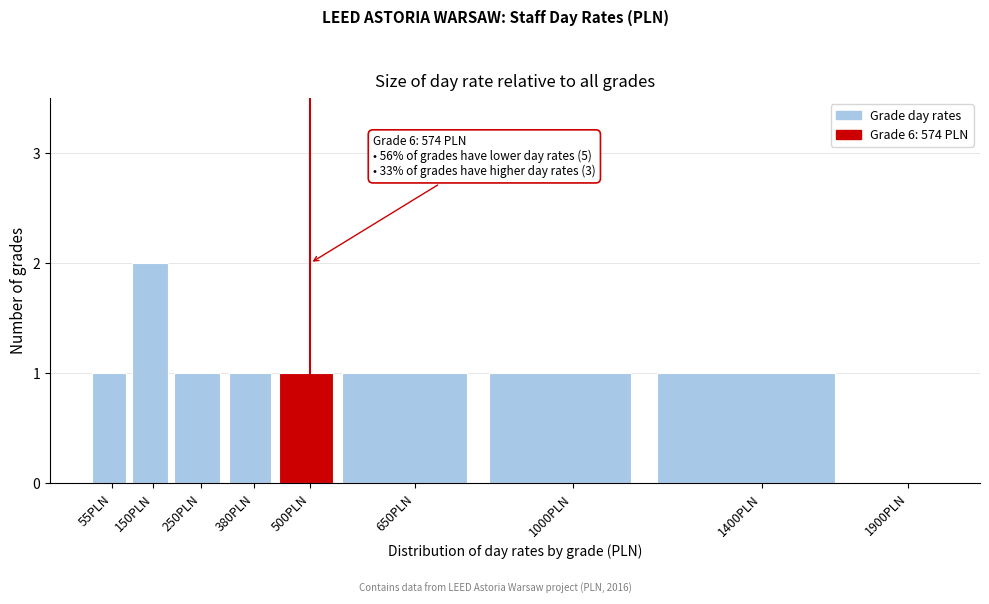

Reading right to left, extract all data points from this chart.

1900PLN=0	1400PLN=1	1000PLN=1	650PLN=1	500PLN=1	380PLN=1	250PLN=1	150PLN=2	55PLN=1